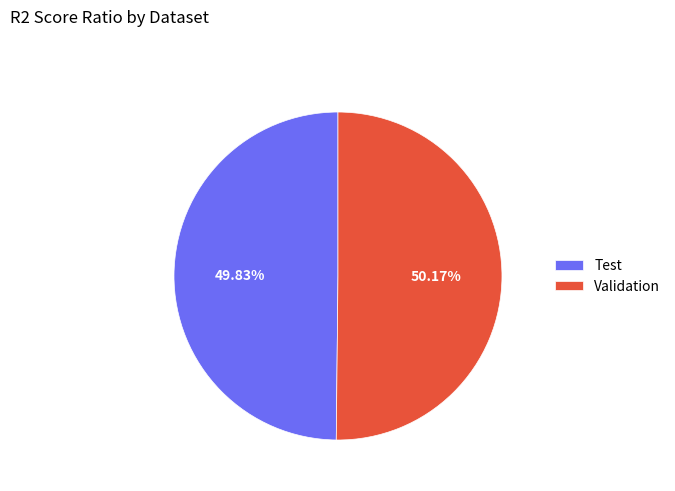

Combined, do Validation and Test account for over 50%?

Yes